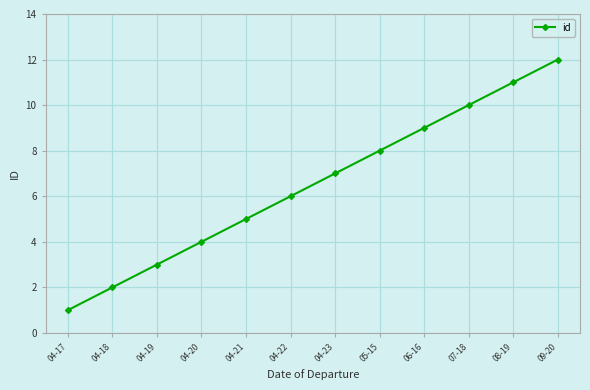

Which has a higher value, 09-20 or 04-21?

09-20